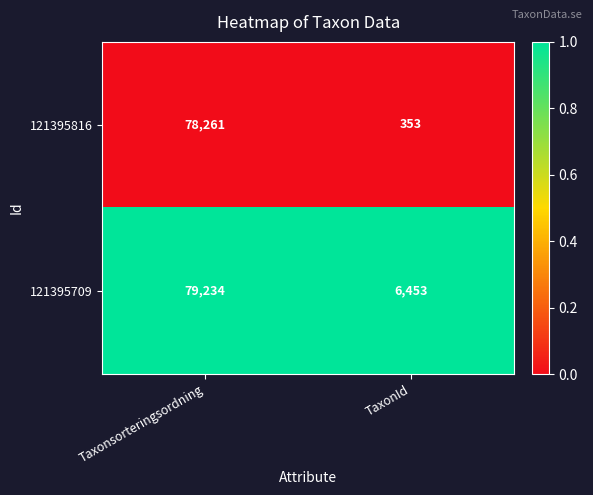

Is the value of 121395816 at TaxonId greater than the value of 121395709 at Taxonsorteringsordning?

No